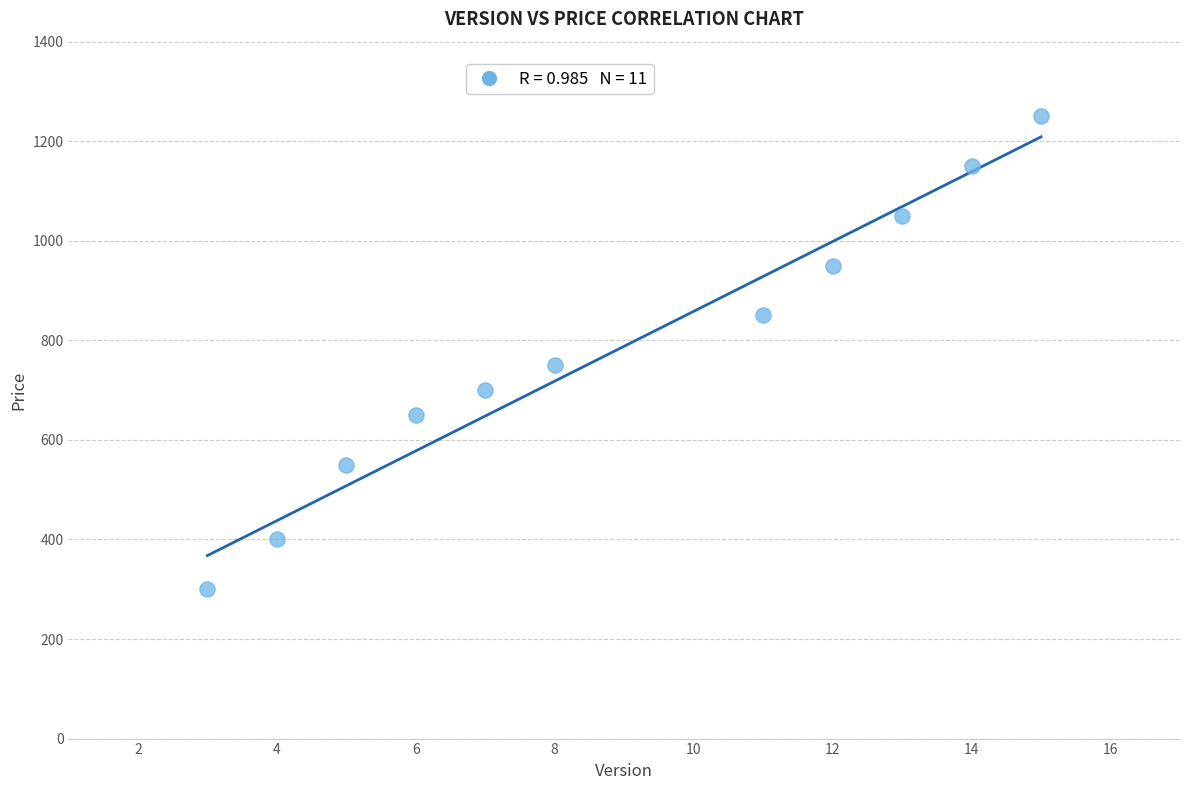

What is the average Y value?

782